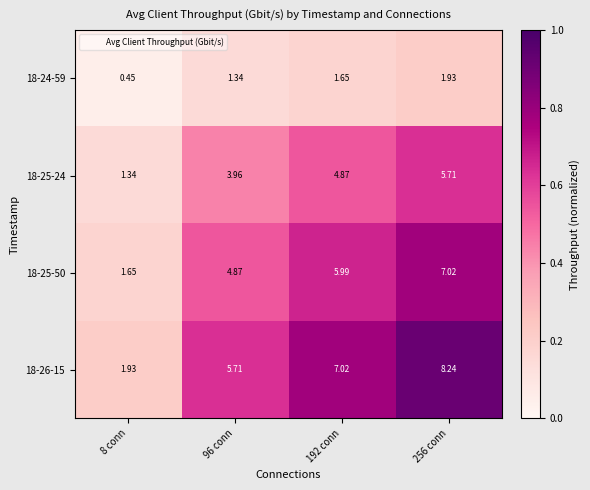

What is the difference between the highest and lowest values at 192 conn?

5.4